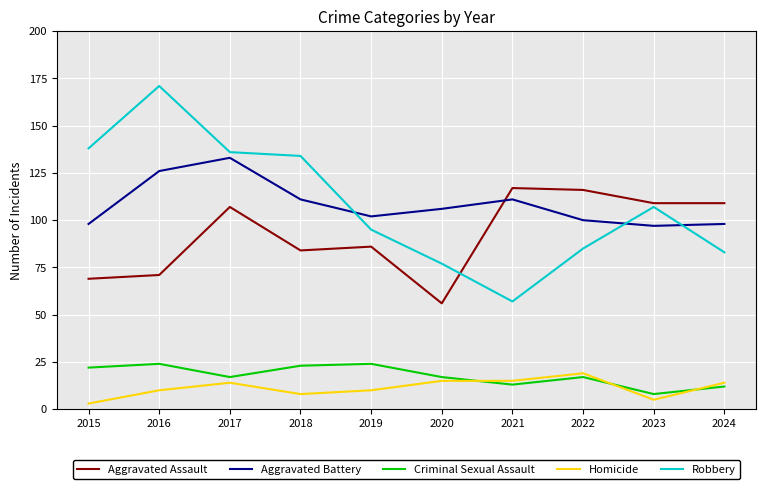

How many lines are shown in the chart?

5